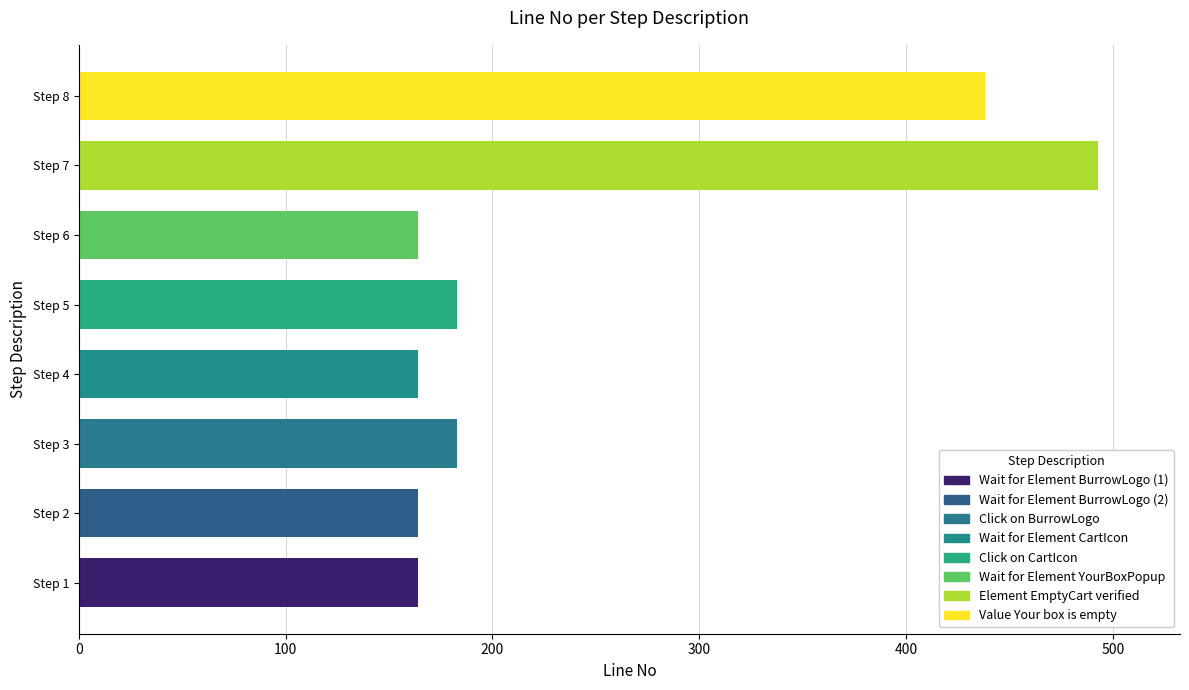

What is the sum of all values?

1953